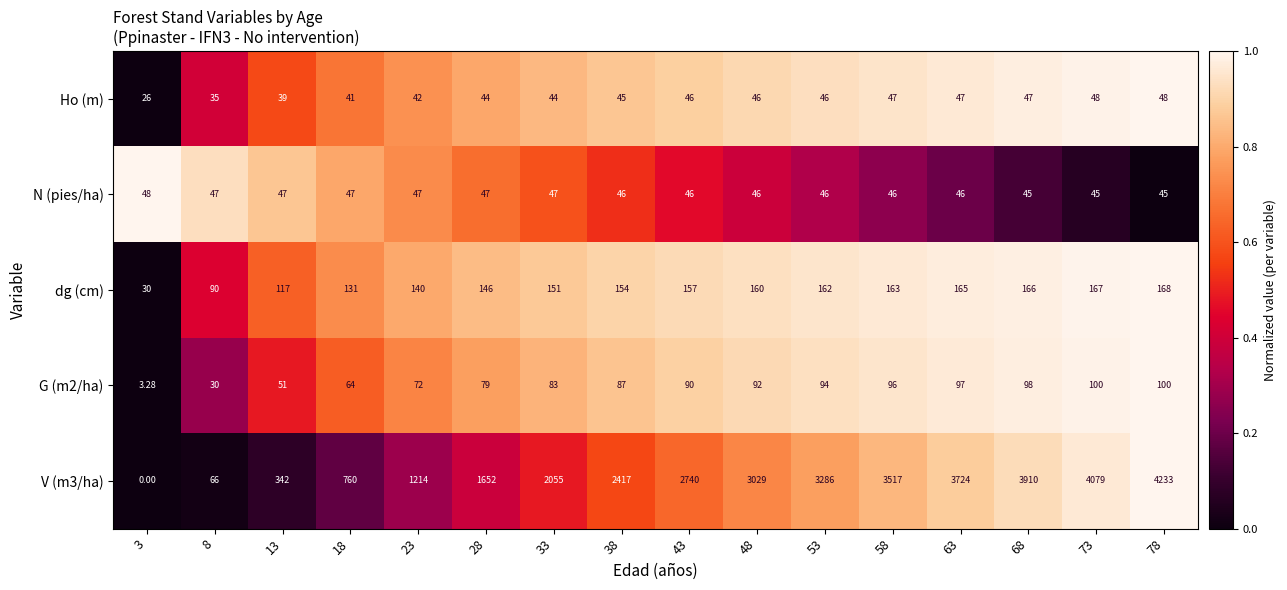

At which category is the sum across all series the highest?

78